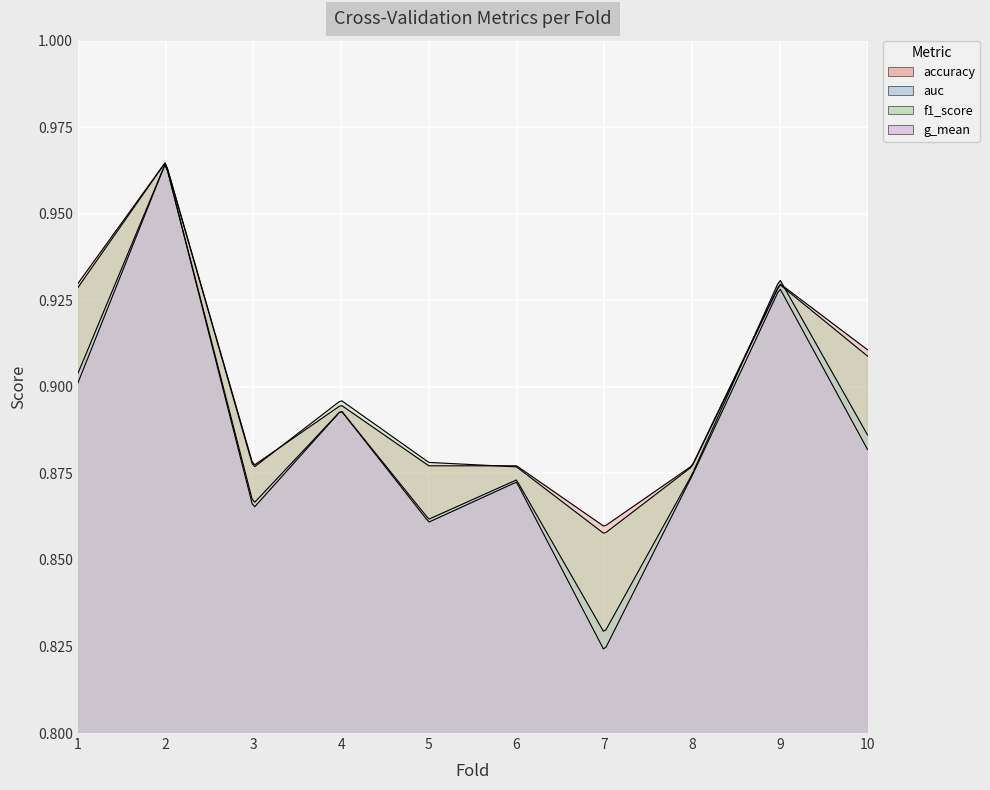

Reading left to right, extract all data points from this chart.

accuracy: 0.9	1.0	0.9	0.9	0.9	0.9	0.9	0.9	0.9	0.9
auc: 0.9	1.0	0.9	0.9	0.9	0.9	0.8	0.9	0.9	0.9
f1_score: 0.9	1.0	0.9	0.9	0.9	0.9	0.9	0.9	0.9	0.9
g_mean: 0.9	1.0	0.9	0.9	0.9	0.9	0.8	0.9	0.9	0.9